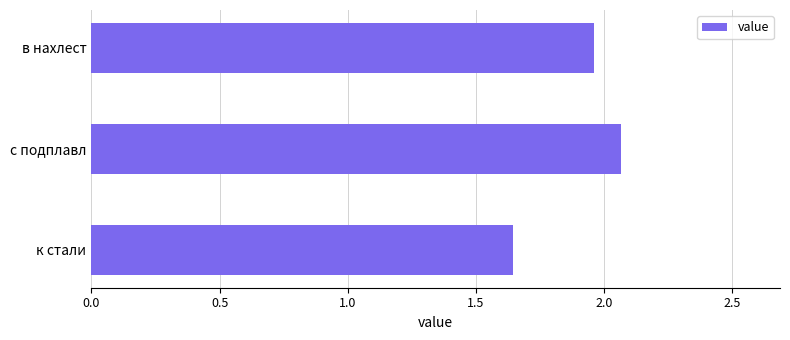

List the labels in order of value, smallest first.

к стали, в нахлест, с подплавл